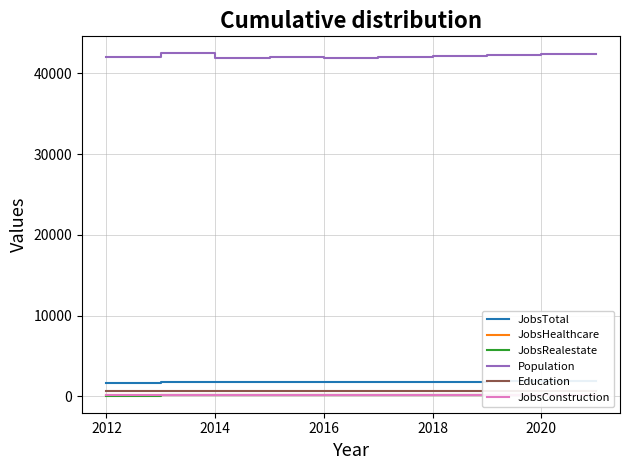

Where is the first local maximum for JobsHealthcare?

2014